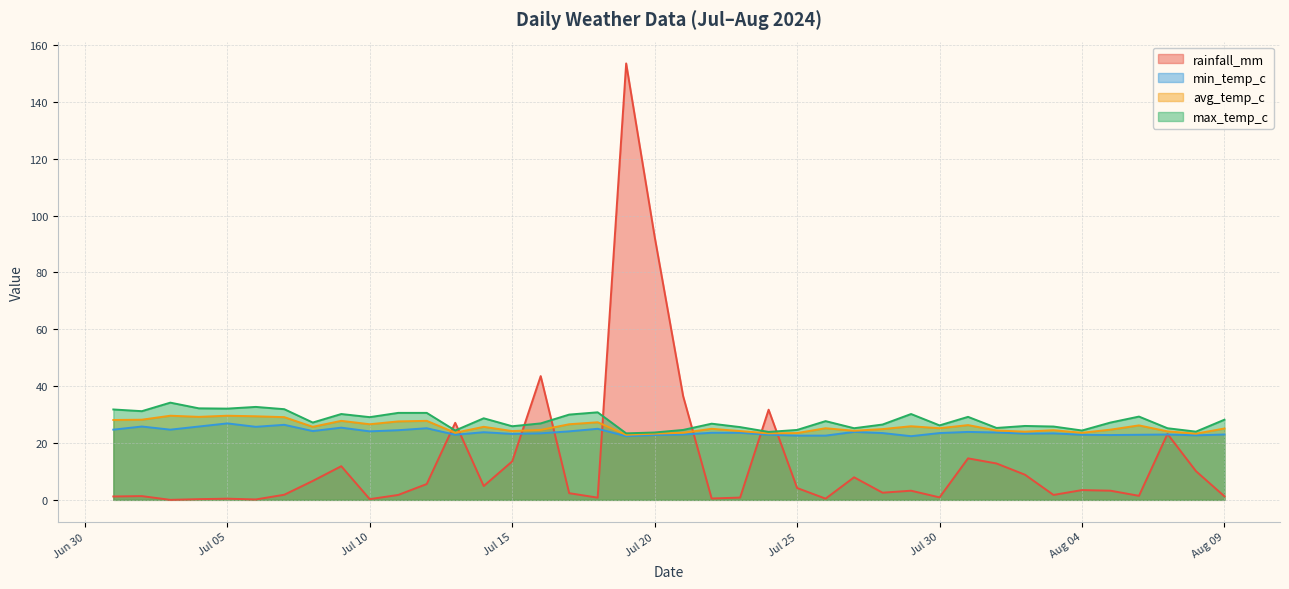

How many values in the rainfall_mm series are below 3?

19